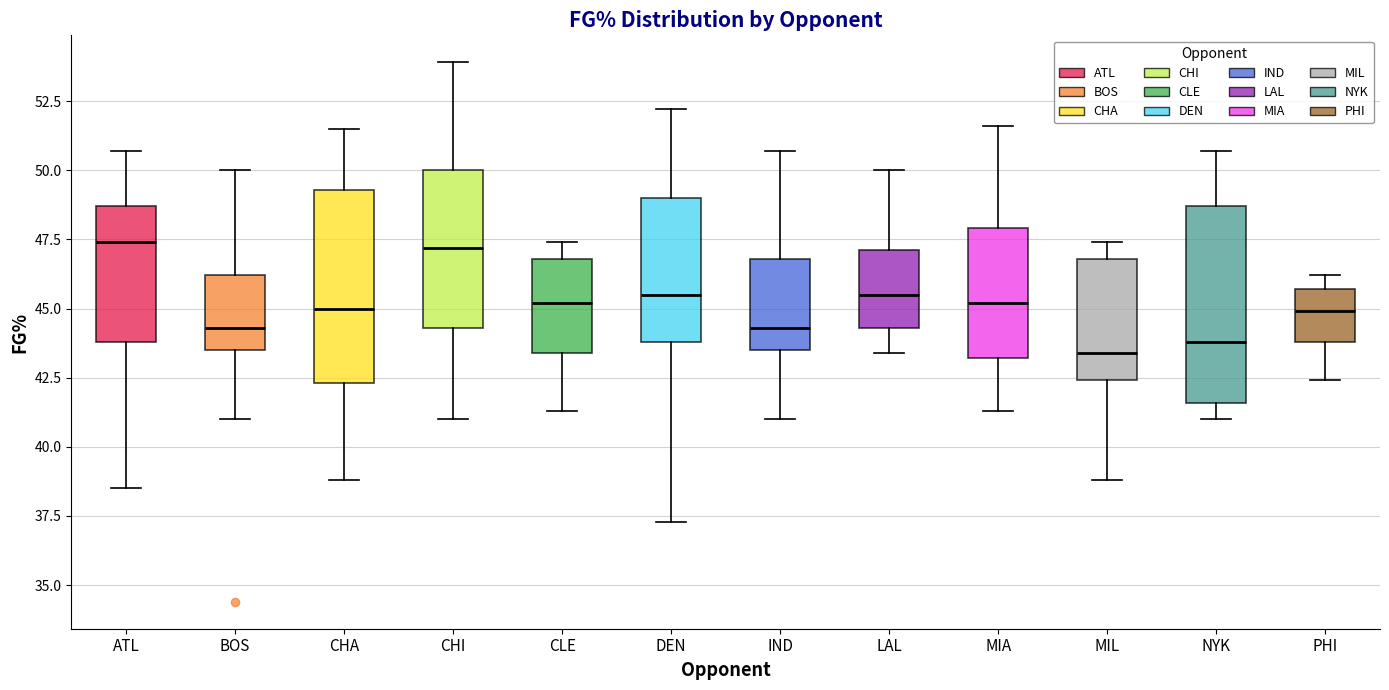

Reading left to right, read every box against the y-axis: the position of its median line, the range the box covers, and the ends of its whiskers. The values are not printed on the chart, so give them approximately, as read against the axis.

ATL: median 47.5, box 44.0 to 48.5, whiskers 38.5 to 50.5
BOS: median 44.5, box 43.5 to 46.0, whiskers 41.0 to 50.0
CHA: median 45.0, box 42.5 to 49.5, whiskers 39.0 to 51.5
CHI: median 47.0, box 44.5 to 50.0, whiskers 41.0 to 54.0
CLE: median 45.0, box 43.5 to 47.0, whiskers 41.5 to 47.5
DEN: median 45.5, box 44.0 to 49.0, whiskers 37.5 to 52.0
IND: median 44.5, box 43.5 to 47.0, whiskers 41.0 to 50.5
LAL: median 45.5, box 44.5 to 47.0, whiskers 43.5 to 50.0
MIA: median 45.0, box 43.0 to 48.0, whiskers 41.5 to 51.5
MIL: median 43.5, box 42.5 to 47.0, whiskers 39.0 to 47.5
NYK: median 44.0, box 41.5 to 48.5, whiskers 41.0 to 50.5
PHI: median 45.0, box 44.0 to 45.5, whiskers 42.5 to 46.0